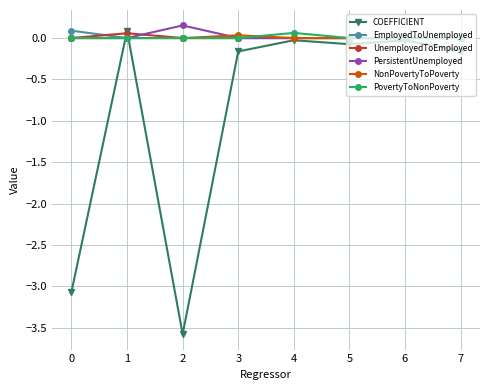

Which series has the largest range (max minus min)?

COEFFICIENT